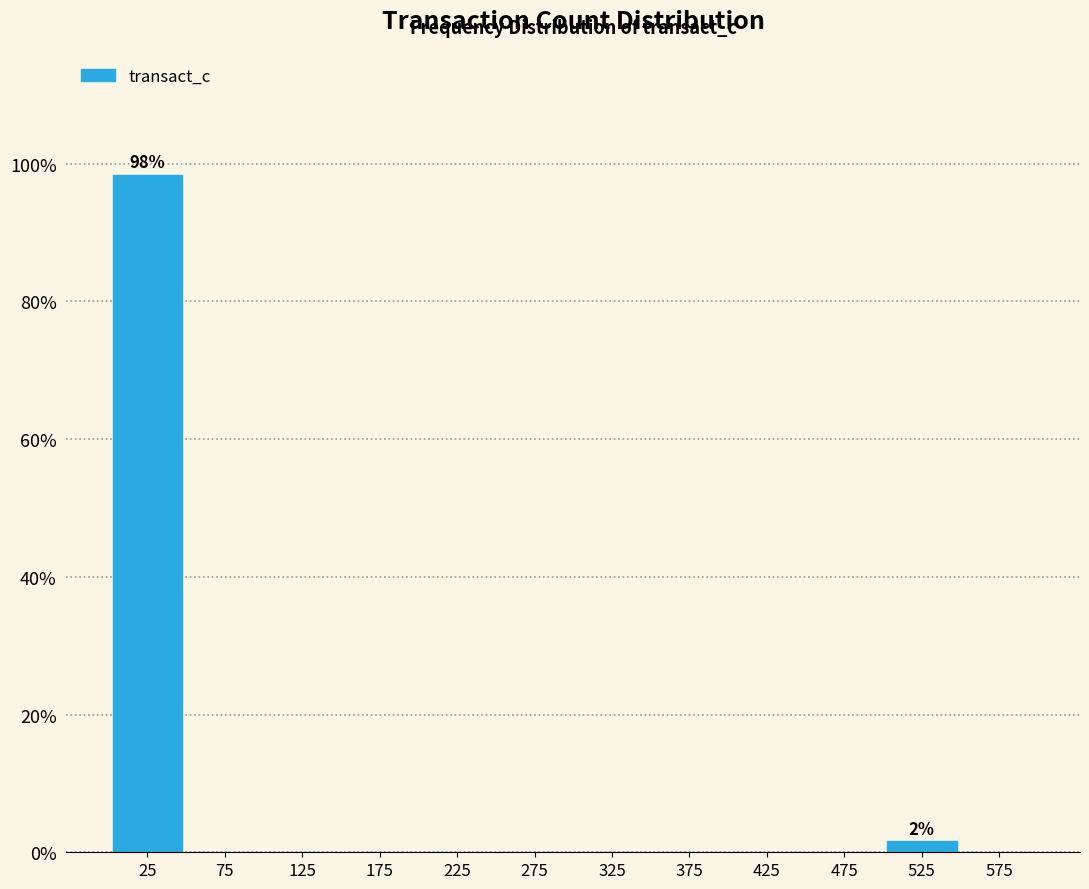

Which range on the x-axis has the tallest bar?

0 to 50